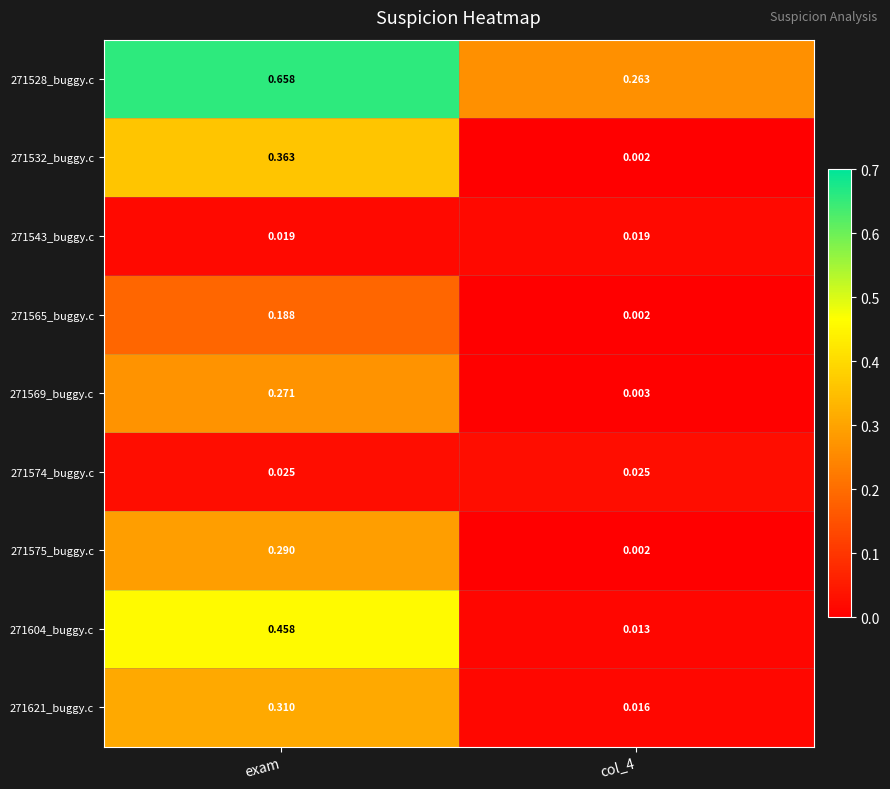

Is the value of 271569_buggy.c at exam greater than the value of 271621_buggy.c at exam?

No